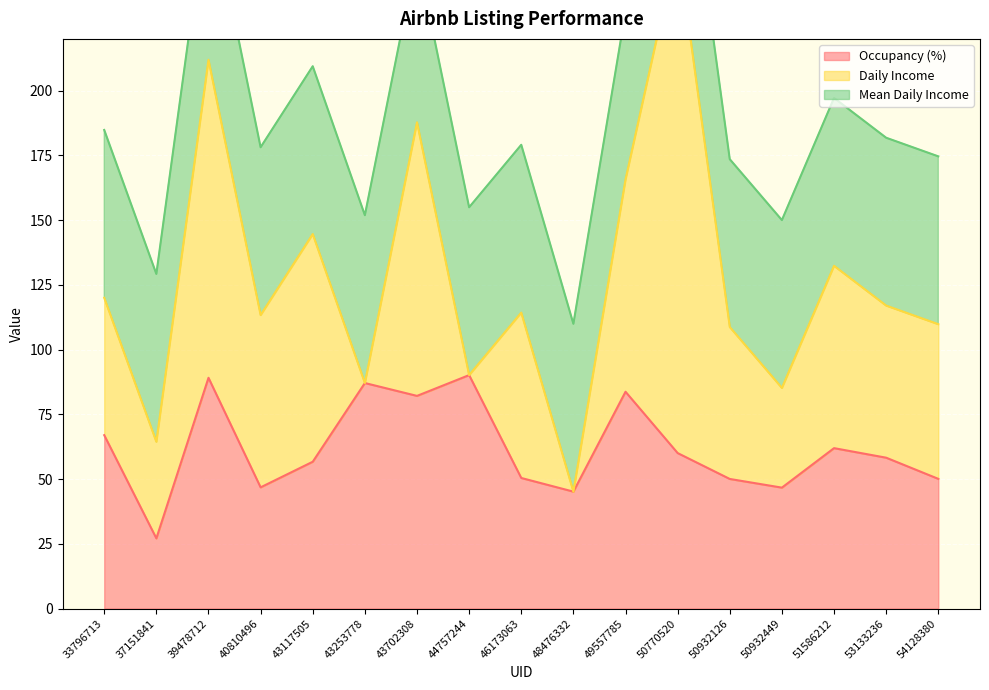

Which label corresponds to the largest value in the chart?

50770520